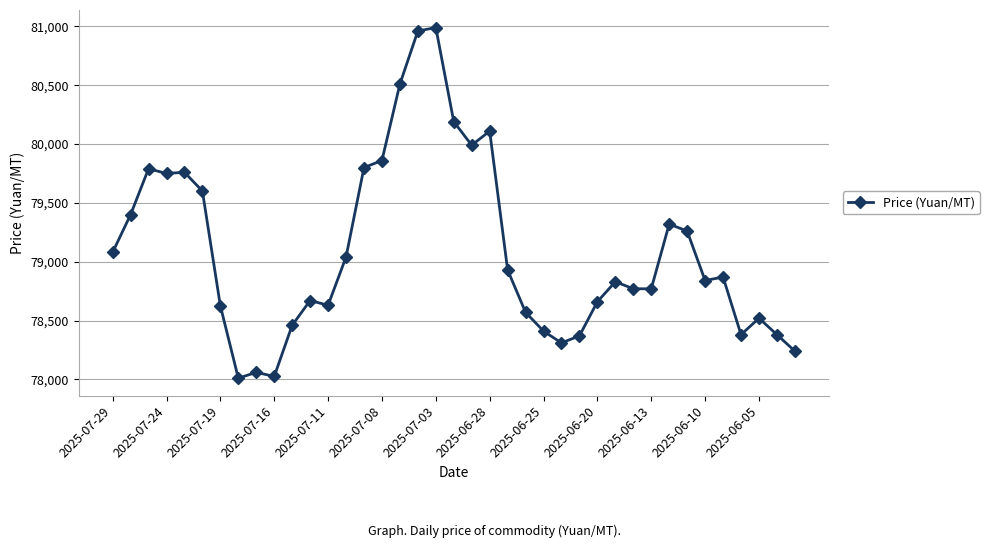

What is the difference between the maximum and minimum values?

2980